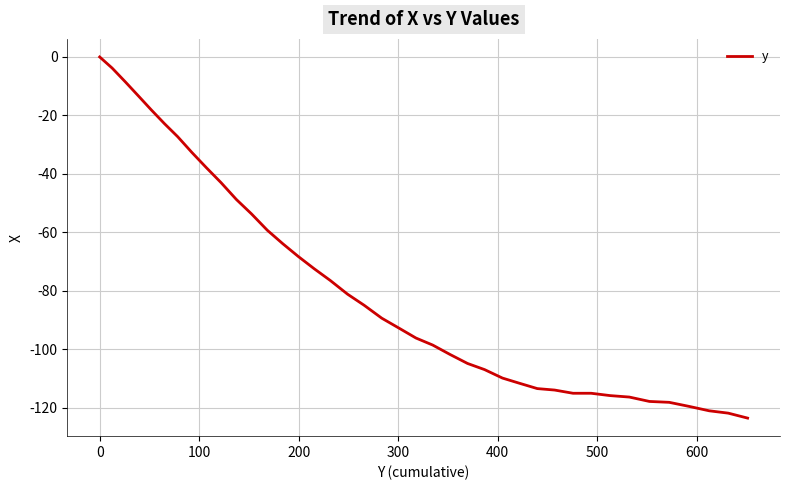

What is the minimum value shown in the chart?

-123.6